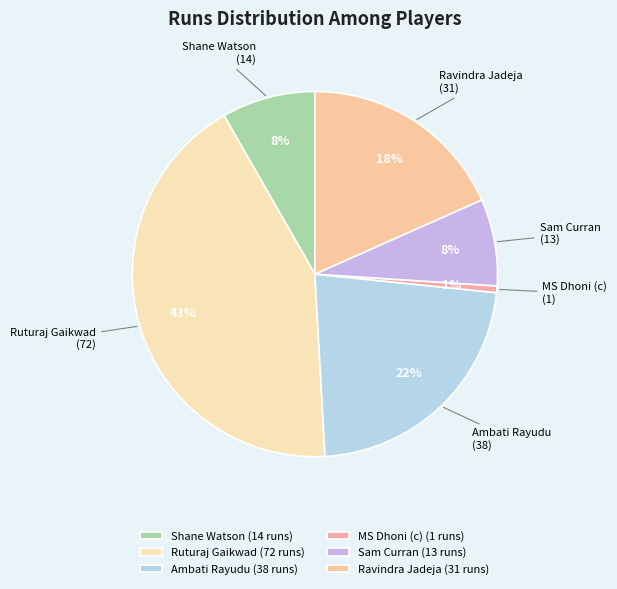

What is the largest slice in the pie chart?

Ruturaj Gaikwad